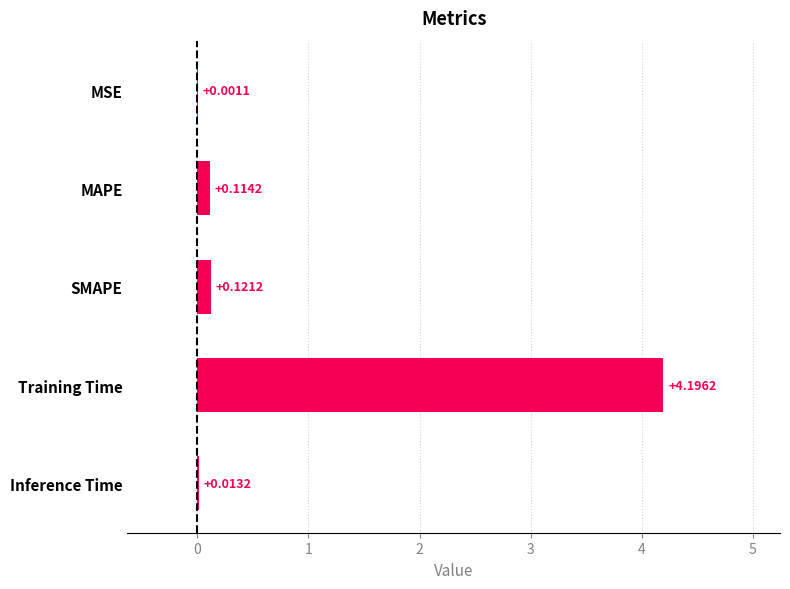

Where is the data nearest to the value 2?

SMAPE